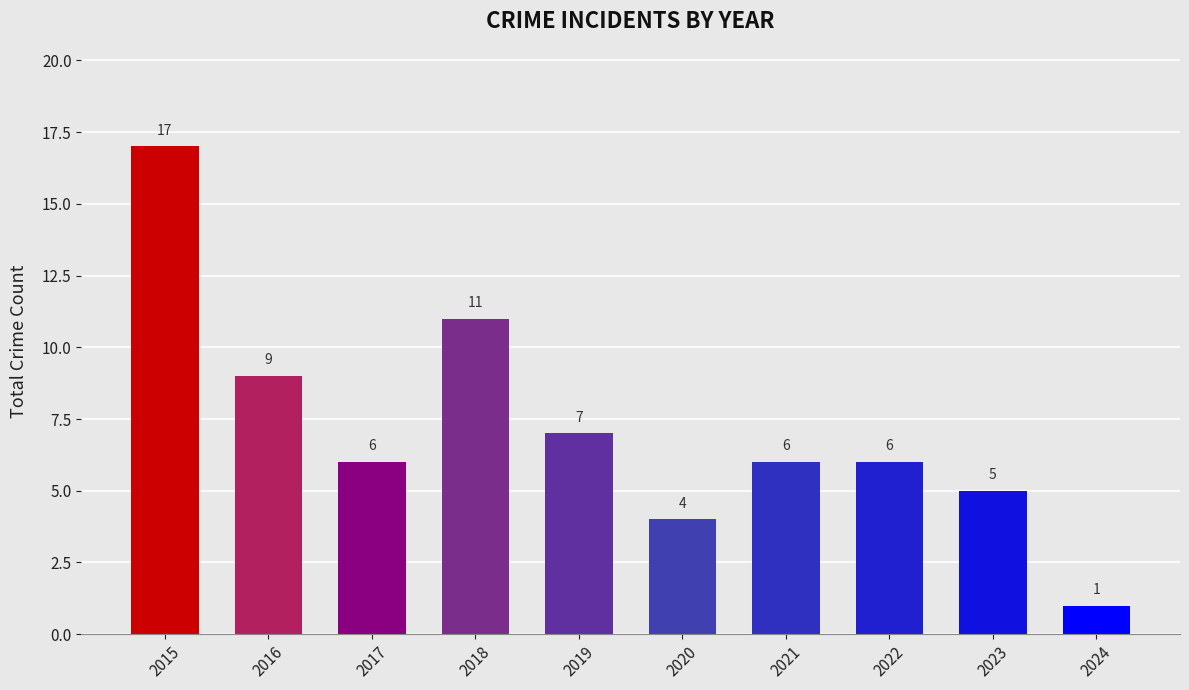

What is the difference between the values at 2018 and 2020?

7